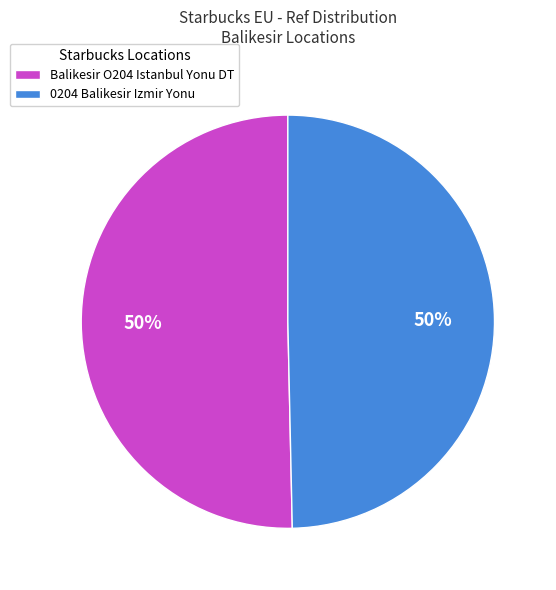

To the nearest percent, what is the average slice percentage?

50%